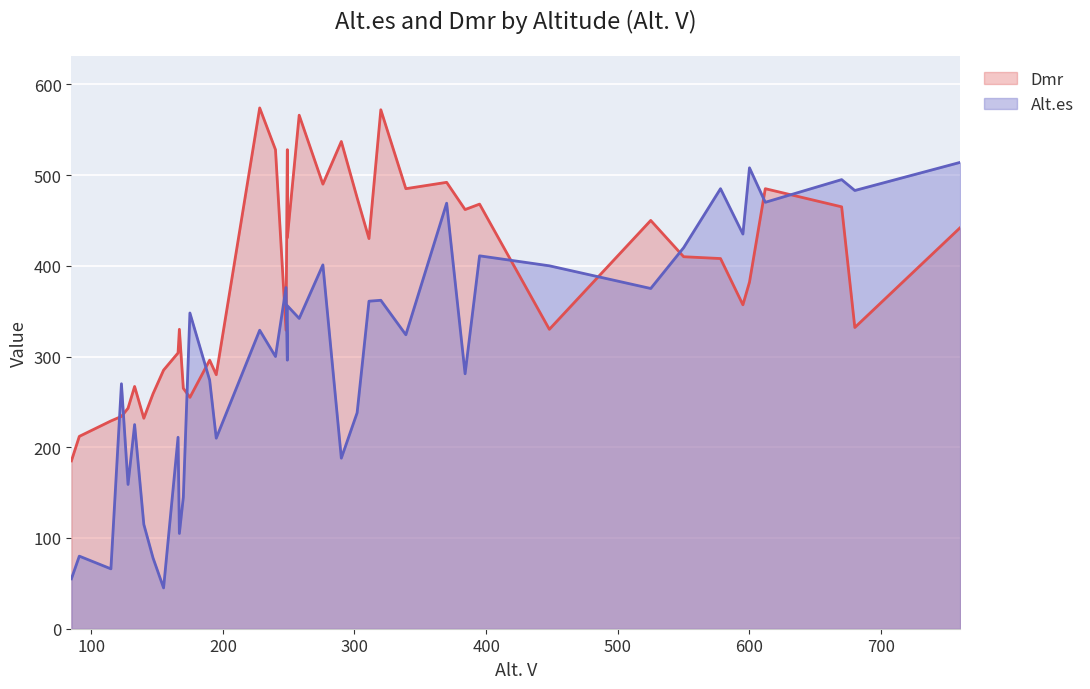

At how many categories does at least one series exceed 319?

27